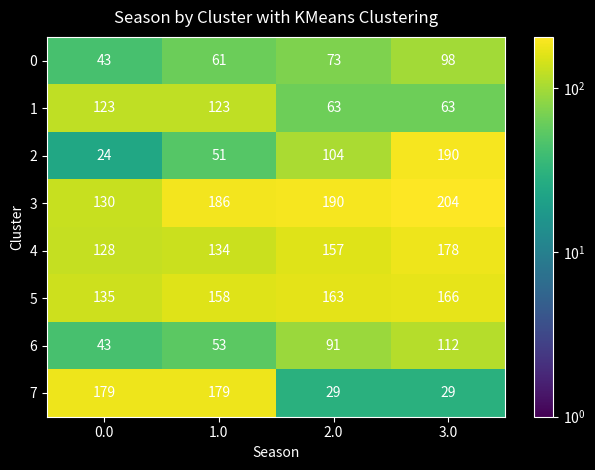

The value of 7 at 2.0 is 8. True or false?

False